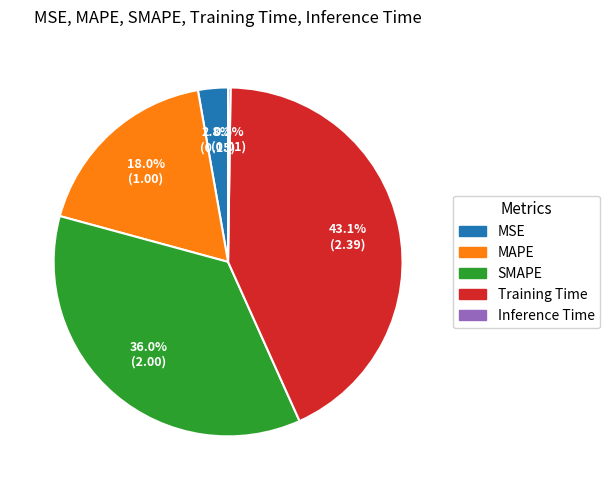

Between SMAPE and Training Time, which is larger?

Training Time